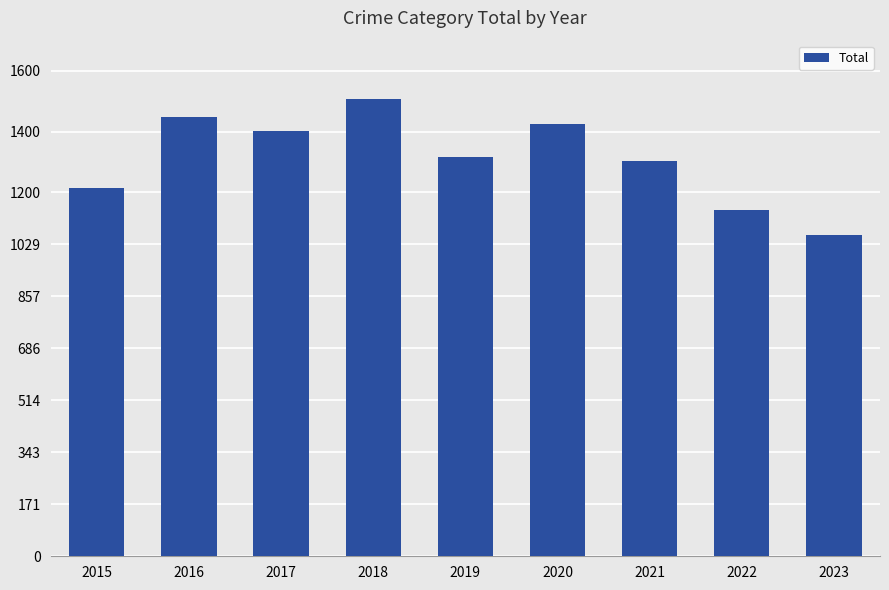

What is the value of the 7th bar from the left?

1303